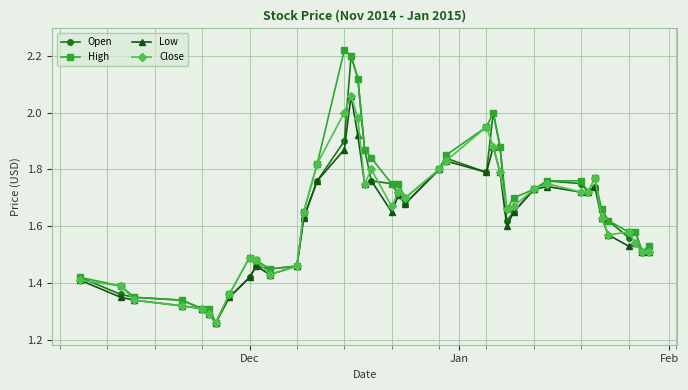

True or false: Low has more than 1 interior local peaks.

True